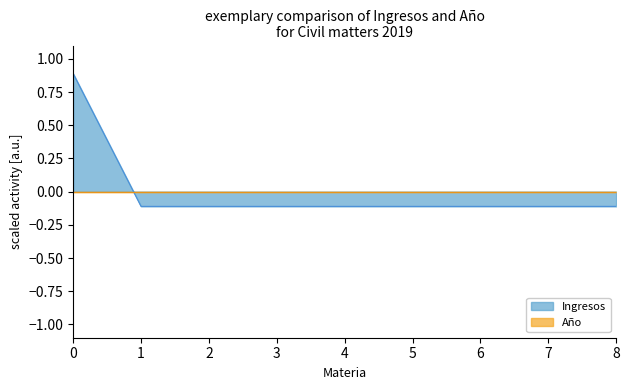

What is the maximum value for Ingresos?

0.9